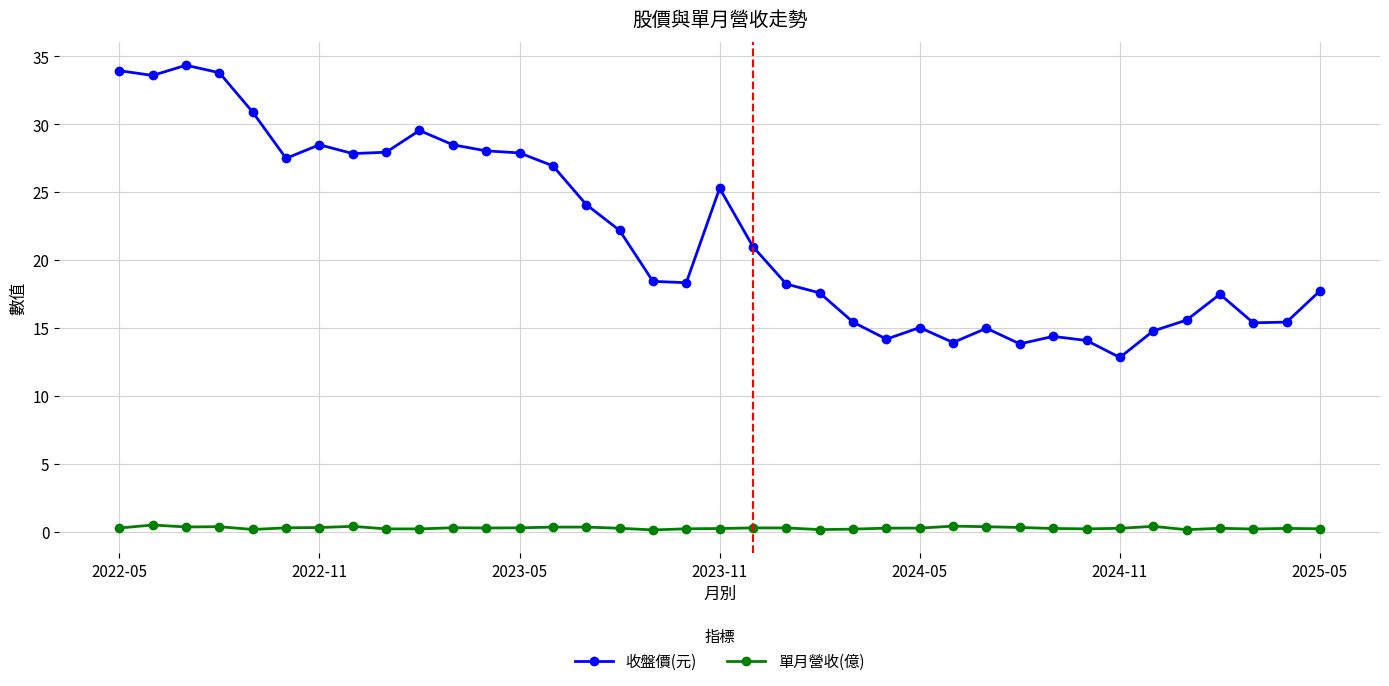

True or false: 收盤價(元) has more than 1 interior local peaks.

True